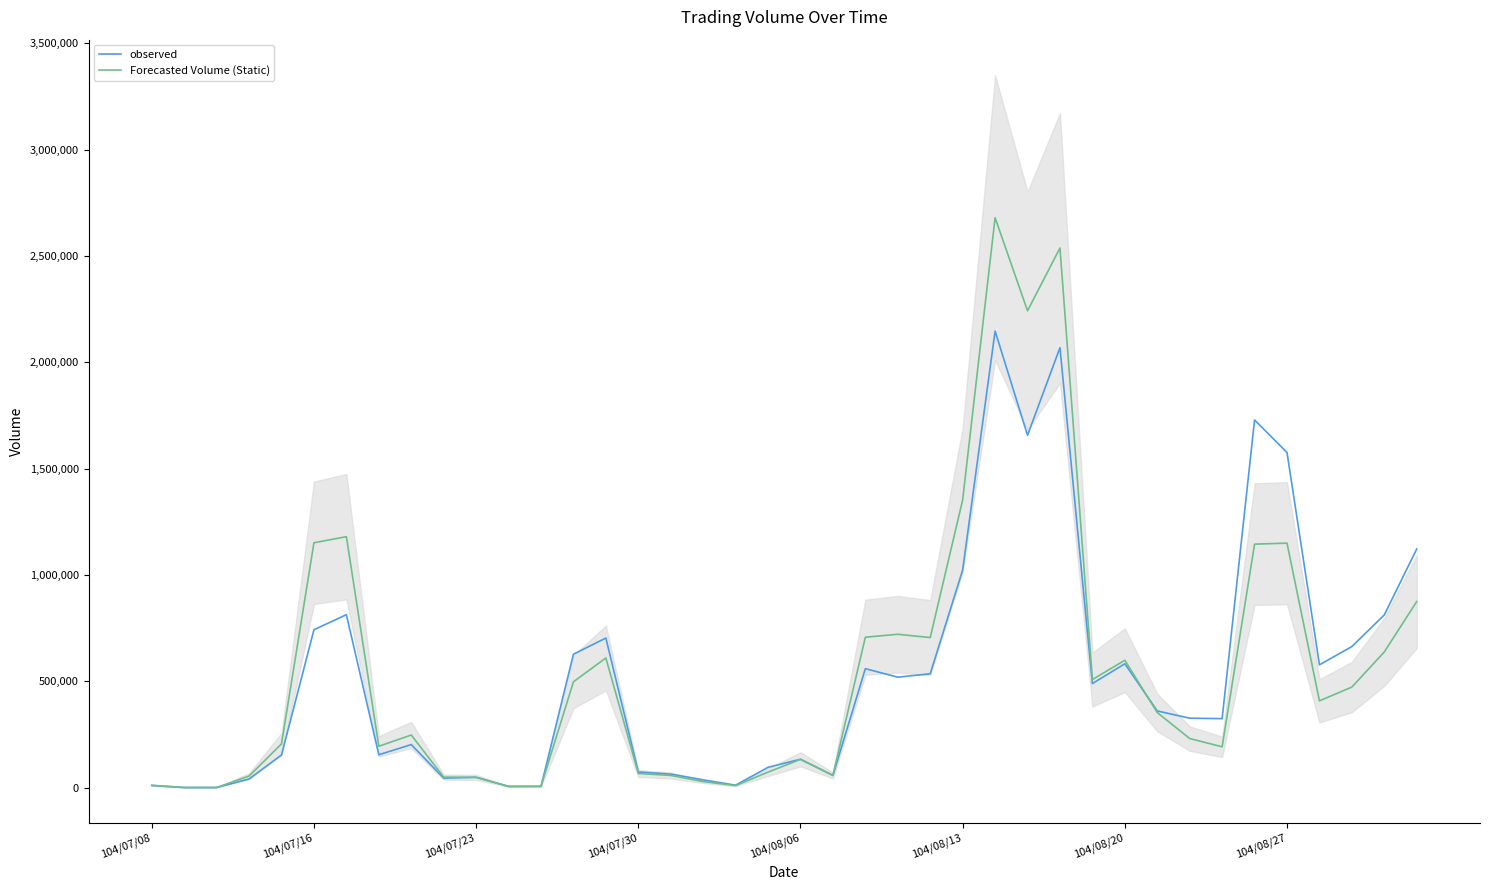

Rank the series at 24 from lowest to highest value.

observed, Forecasted Volume (Static)